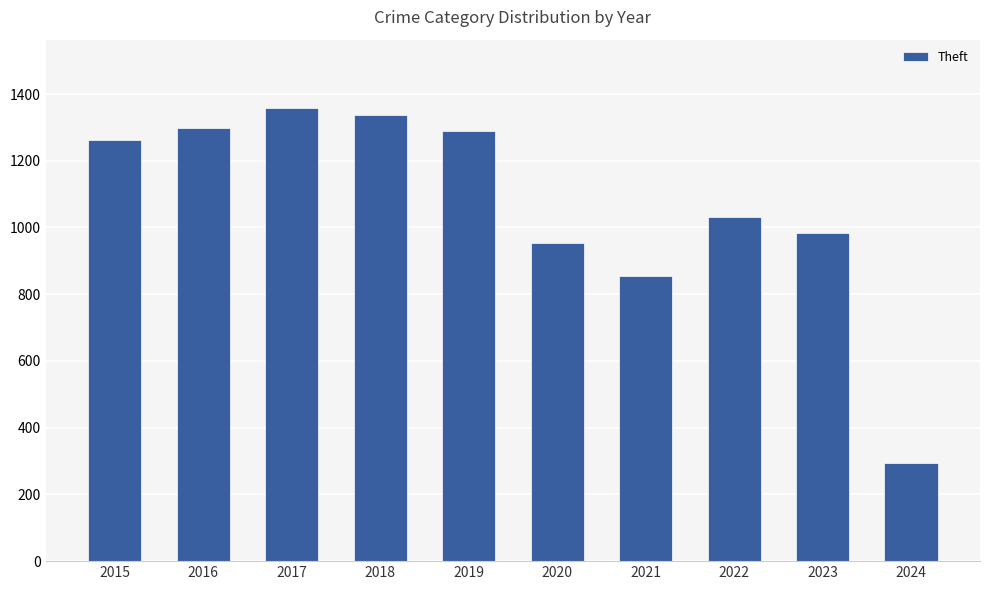

What is the ratio of the value at 2024 to the value at 2020?

0.3